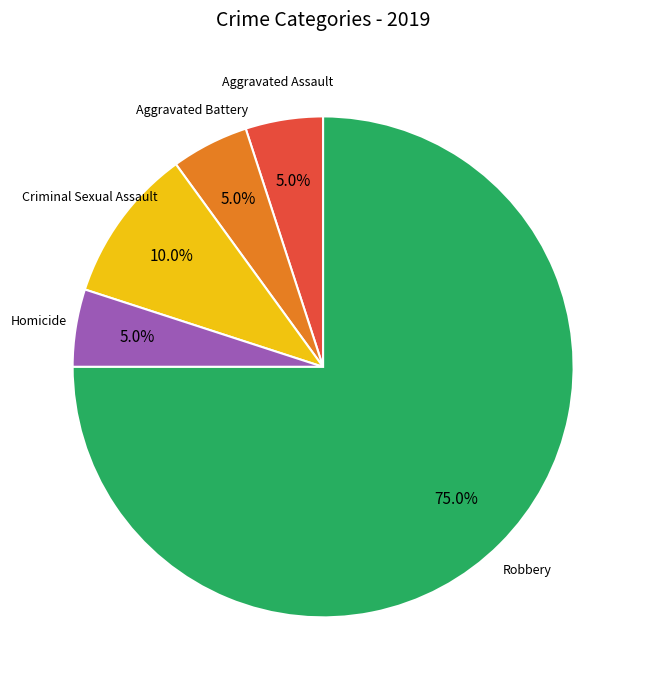

To the nearest percent, what is the combined percentage of Robbery and Aggravated Assault?

80%